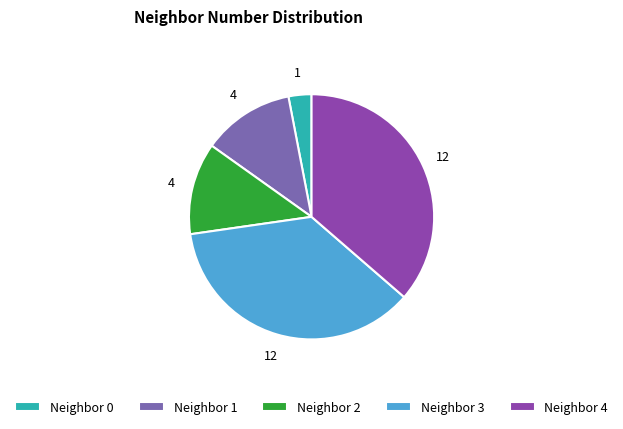

Does any single category account for the majority?

No